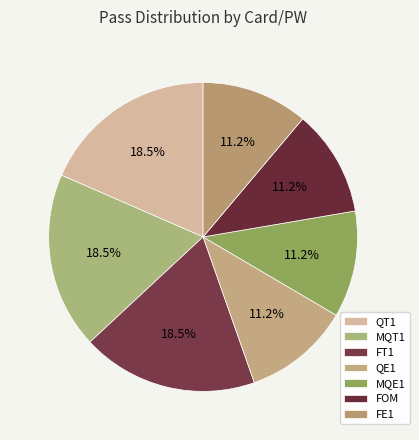

How many segments does this pie chart have?

7